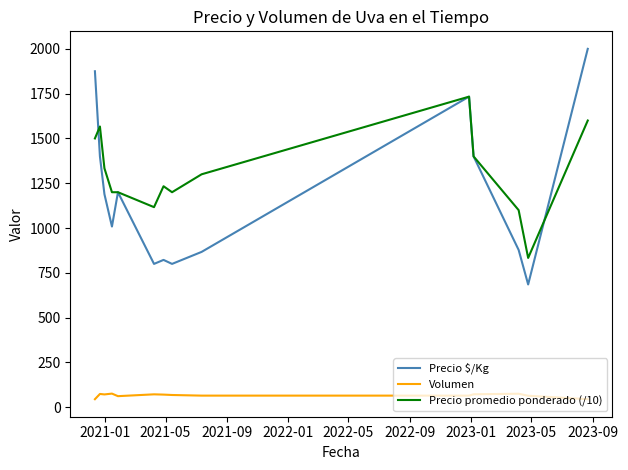

What is the average value of the Precio promedio ponderado (/10) series?

1308.3